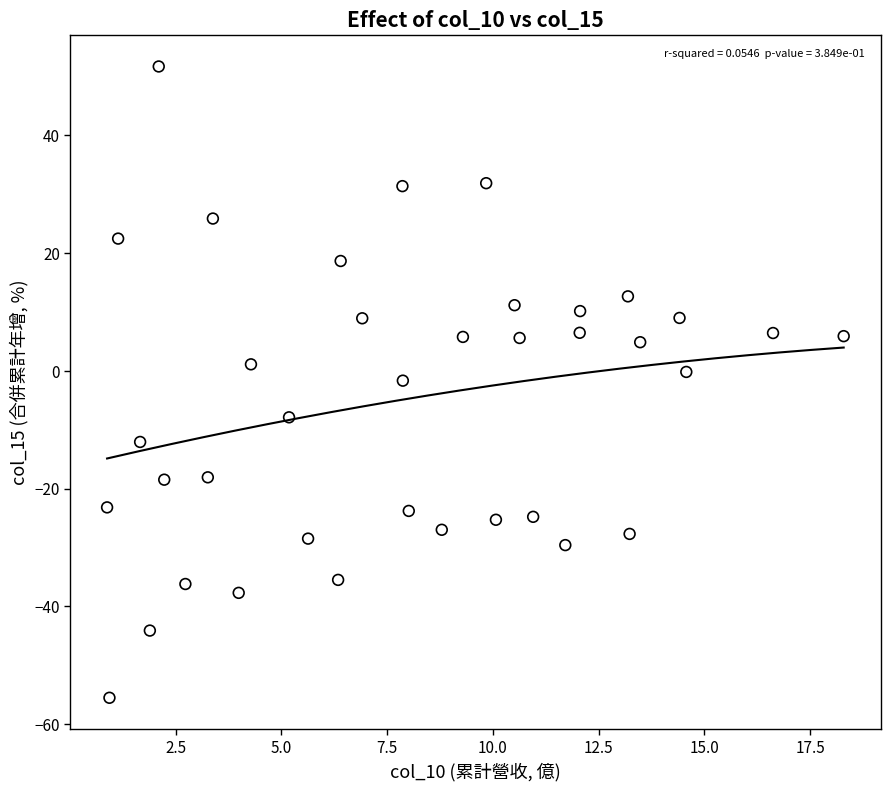

What is the range of X values (max minus min)?

17.4